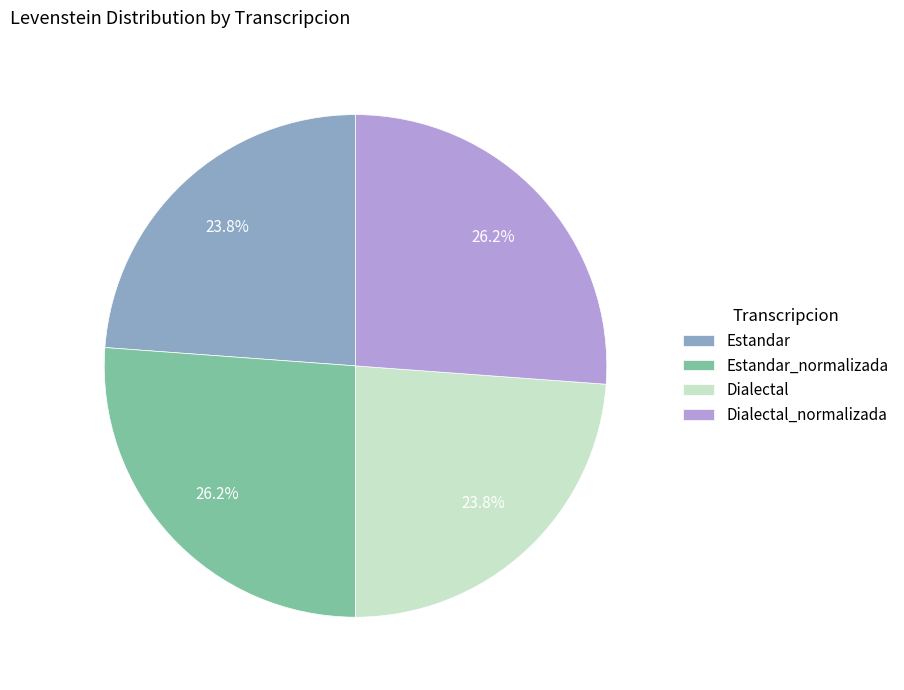

Is there any slice that represents more than half of the pie?

No